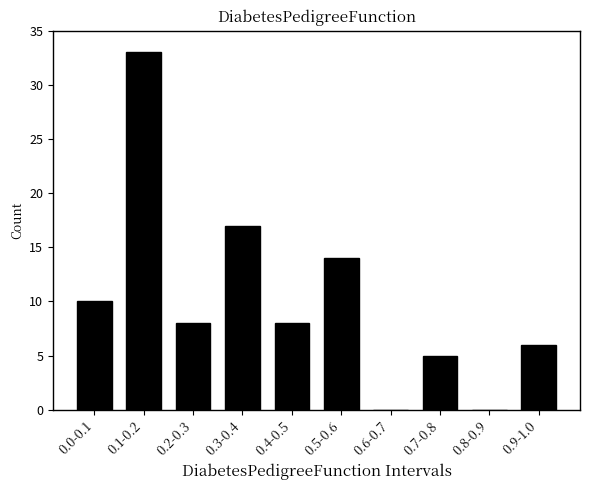

Reading left to right, transcribe all the data shown in this chart.

0.0-0.1=10	0.1-0.2=33	0.2-0.3=8	0.3-0.4=17	0.4-0.5=8	0.5-0.6=14	0.6-0.7=0	0.7-0.8=5	0.8-0.9=0	0.9-1.0=6